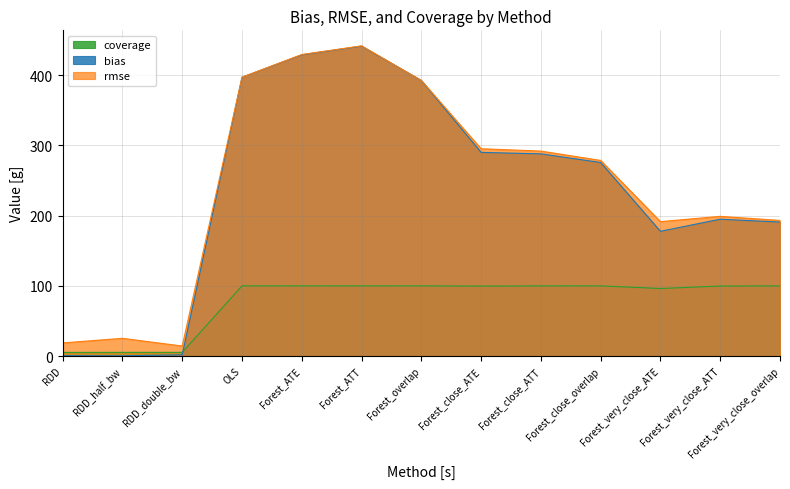

At which label is rmse closest to 227?

Forest_very_close_ATT